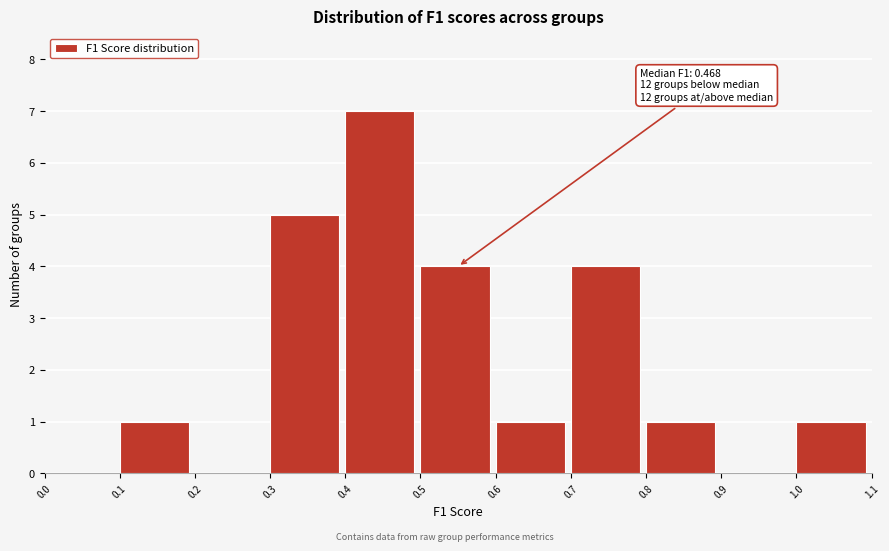

Which range on the x-axis has the tallest bar?

0.4 to 0.5